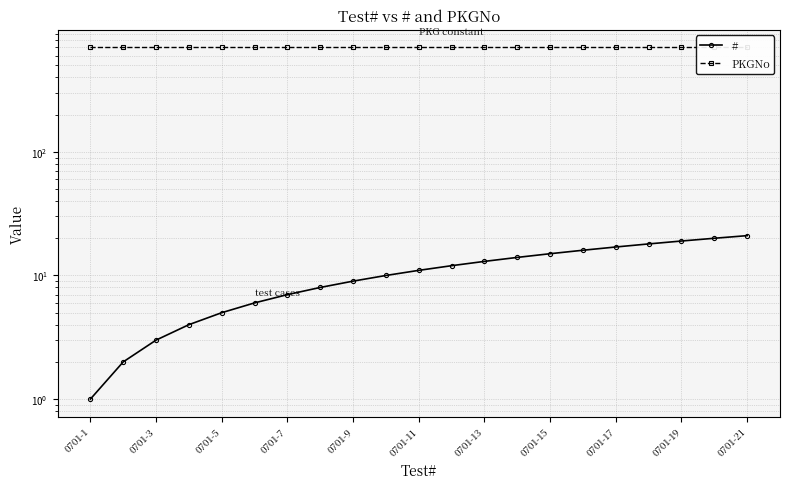

True or false: # and PKGNo cross at least once.

False